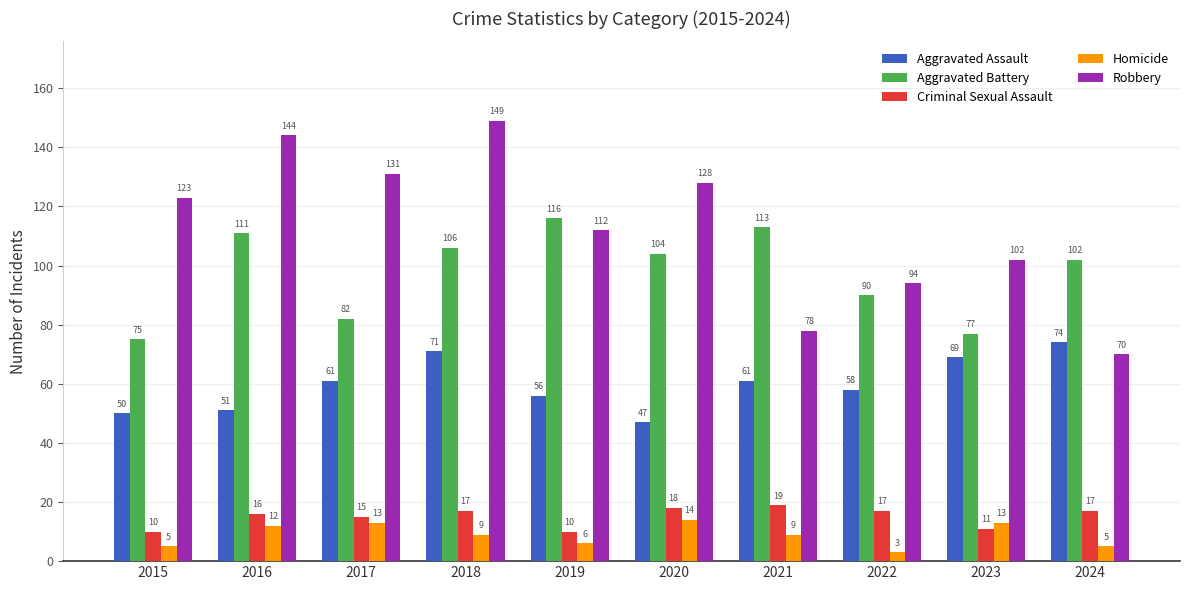

List the series in order of their peak value, lowest first.

Homicide, Criminal Sexual Assault, Aggravated Assault, Aggravated Battery, Robbery